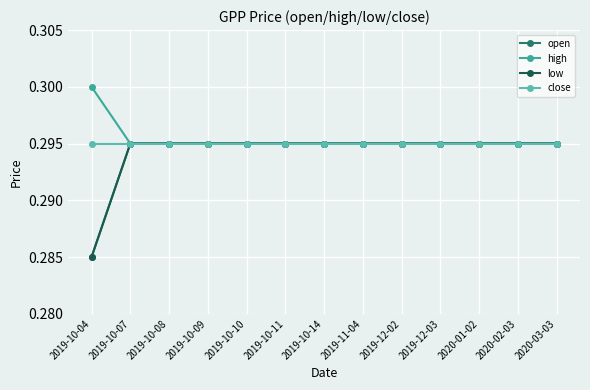

Is the value of close at 2019-12-02 greater than the value of open at 2019-12-03?

No